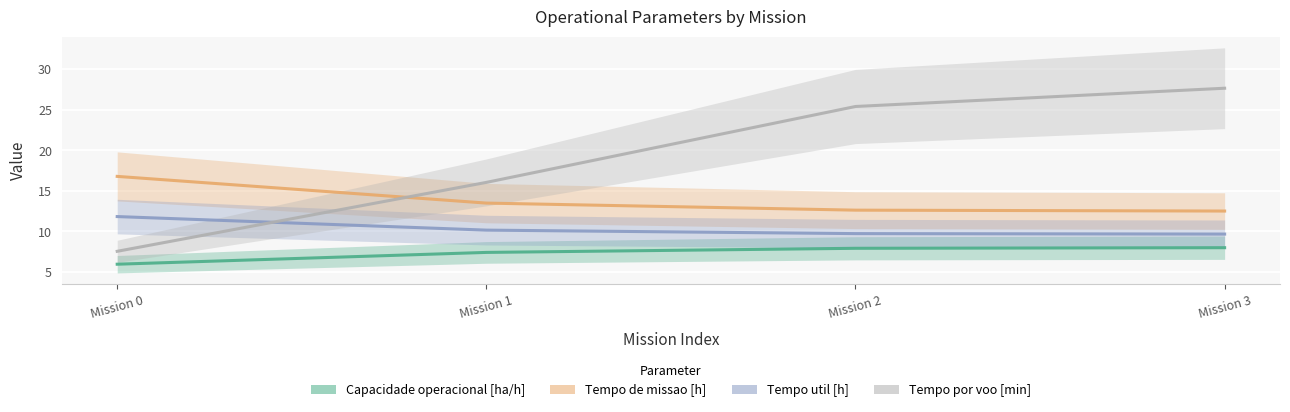

Reading left to right, list all the values displayed in this chart.

Capacidade operacional [ha/h]: Mission 0=6.0	Mission 1=7.4	Mission 2=7.9	Mission 3=8.0
Tempo de missao [h]: Mission 0=16.8	Mission 1=13.5	Mission 2=12.6	Mission 3=12.5
Tempo util [h]: Mission 0=11.8	Mission 1=10.2	Mission 2=9.7	Mission 3=9.7
Tempo por voo [min]: Mission 0=7.5	Mission 1=16.0	Mission 2=25.4	Mission 3=27.6